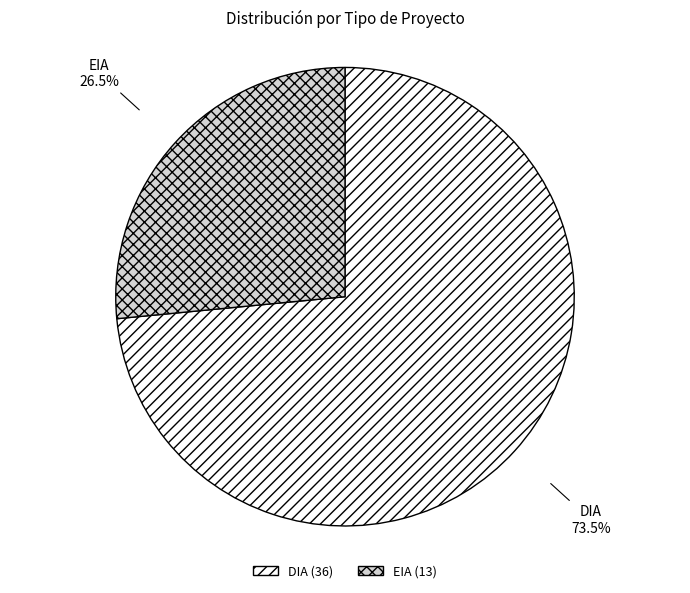

What percentage is NOT represented by EIA?

73.5%